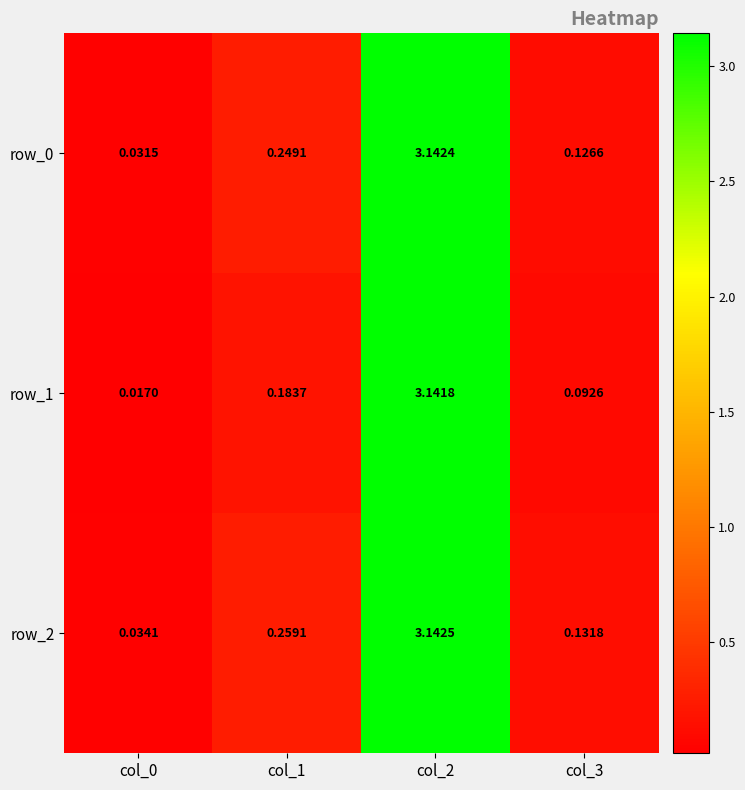

Is the value of row_2 at col_0 greater than the value of row_1 at col_0?

Yes